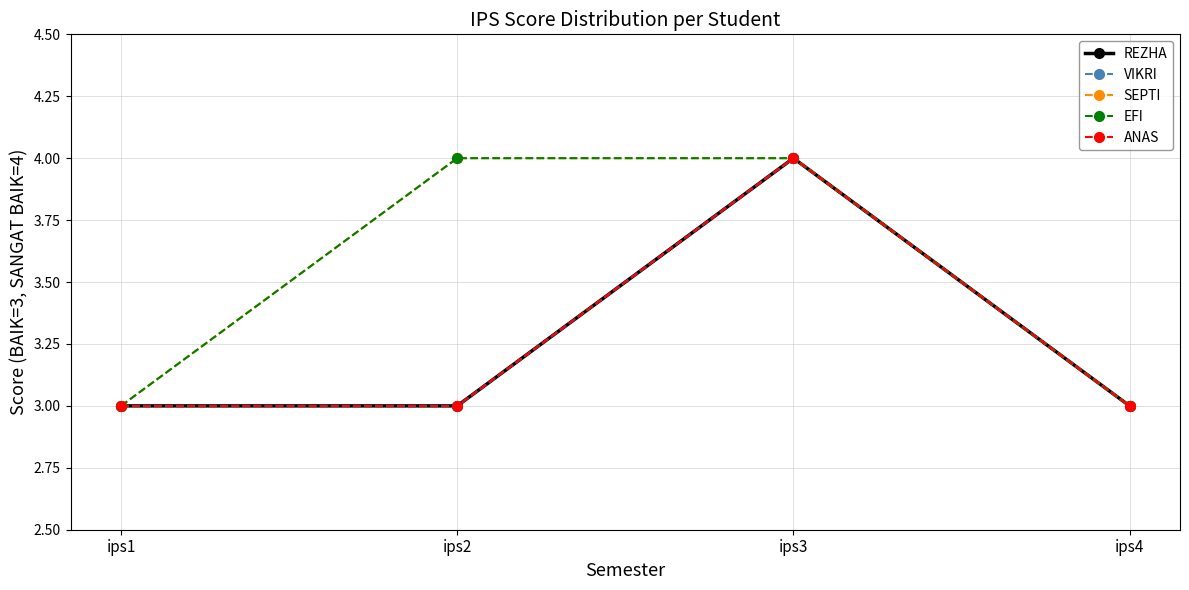

Is this an area chart (filled region under the line)?

No